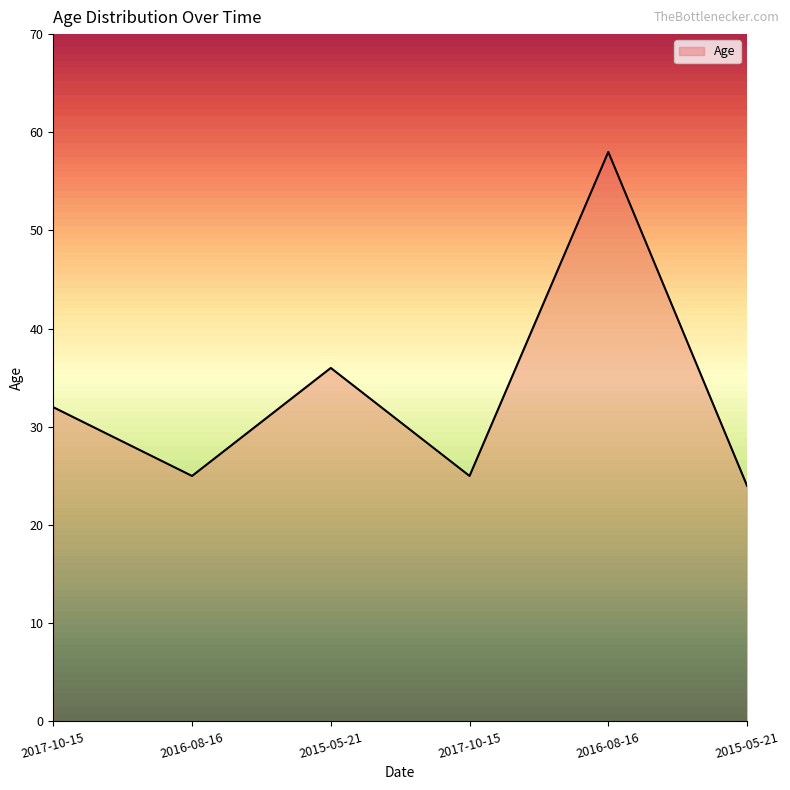

Read the value at 2017-10-15, to the nearest 10.

30